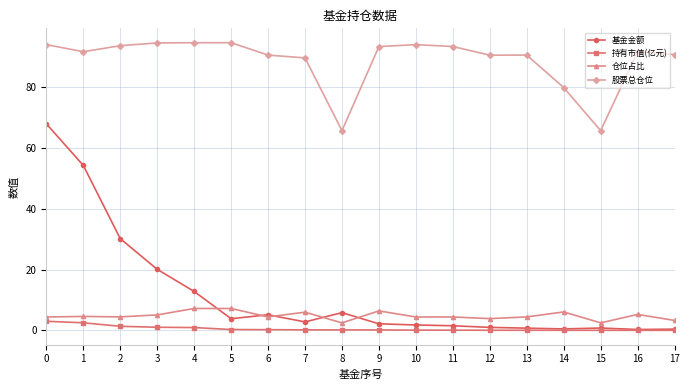

At how many categories does at least one series exceed 45?

18